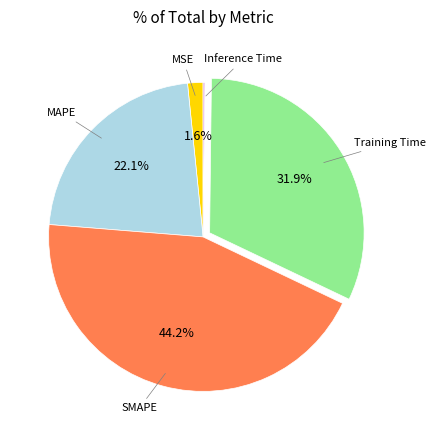

Does any single category account for the majority?

No